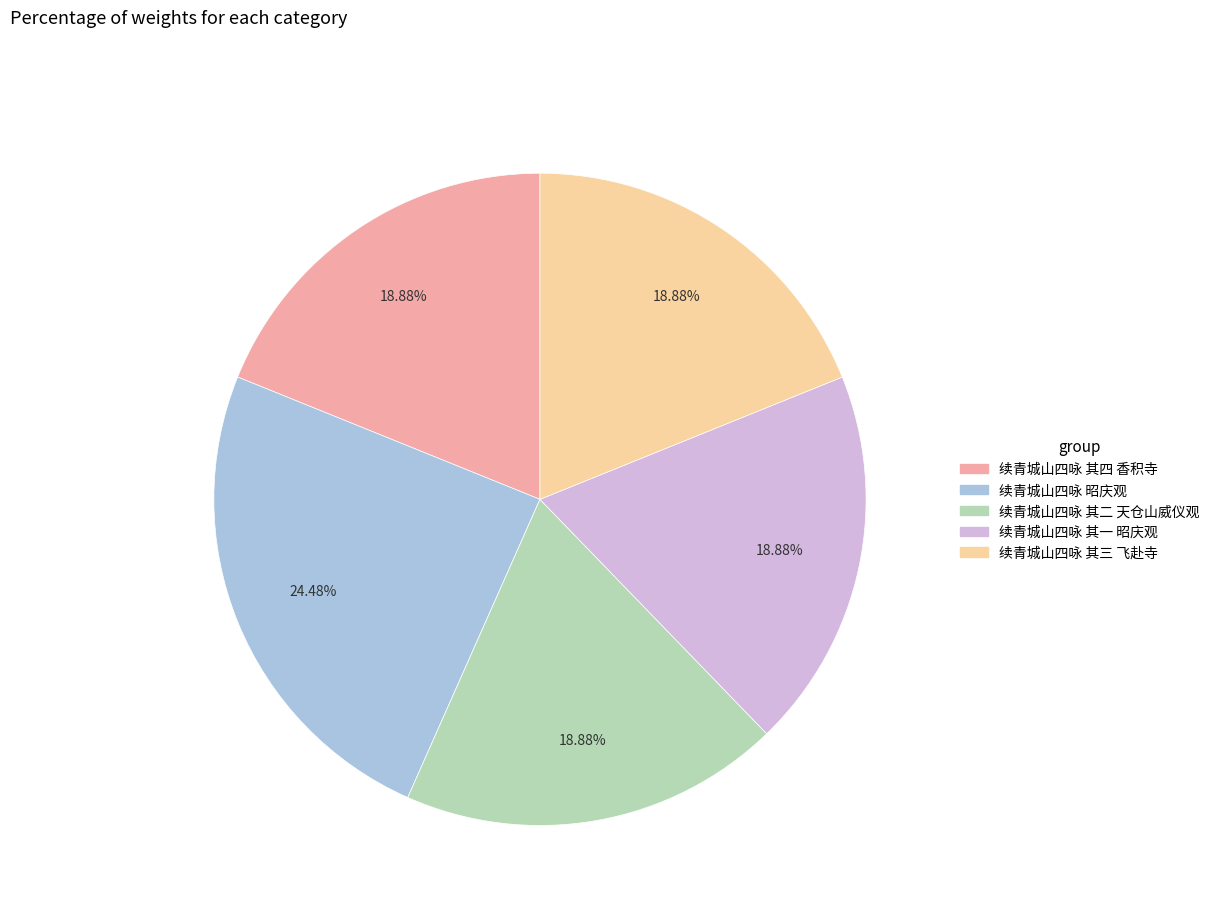

To the nearest percent, what portion does 续青城山四咏 其三 飞赴寺 represent?

19%